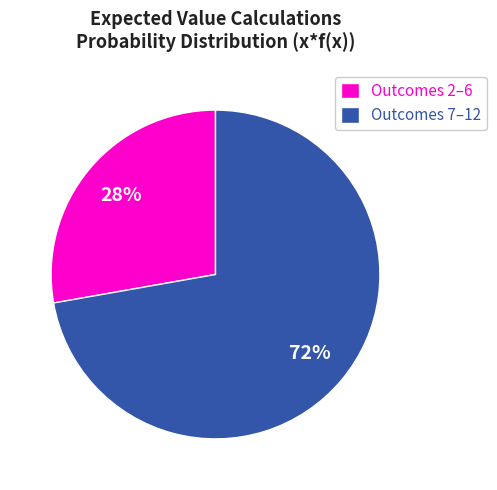

Is Outcomes 7–12 the majority of the pie?

Yes